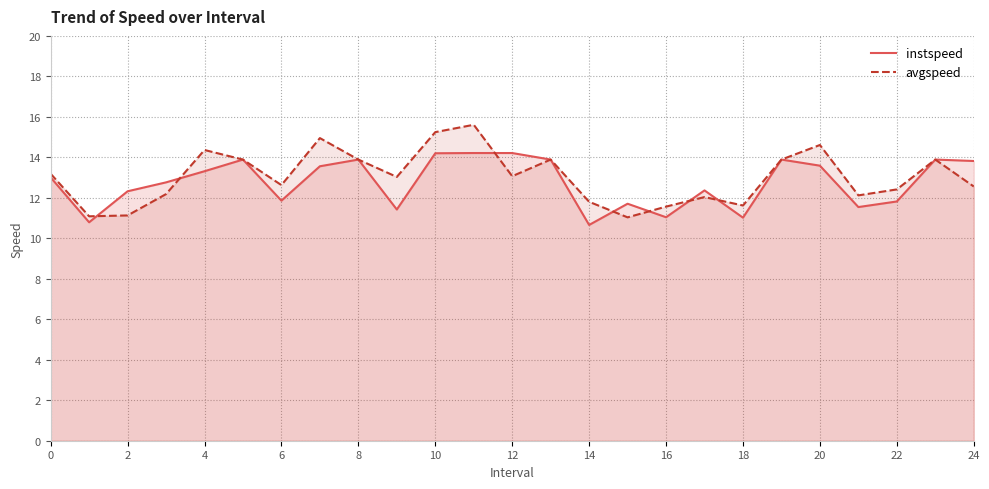

What is the value of the instspeed point at the 11th from the left?

14.2